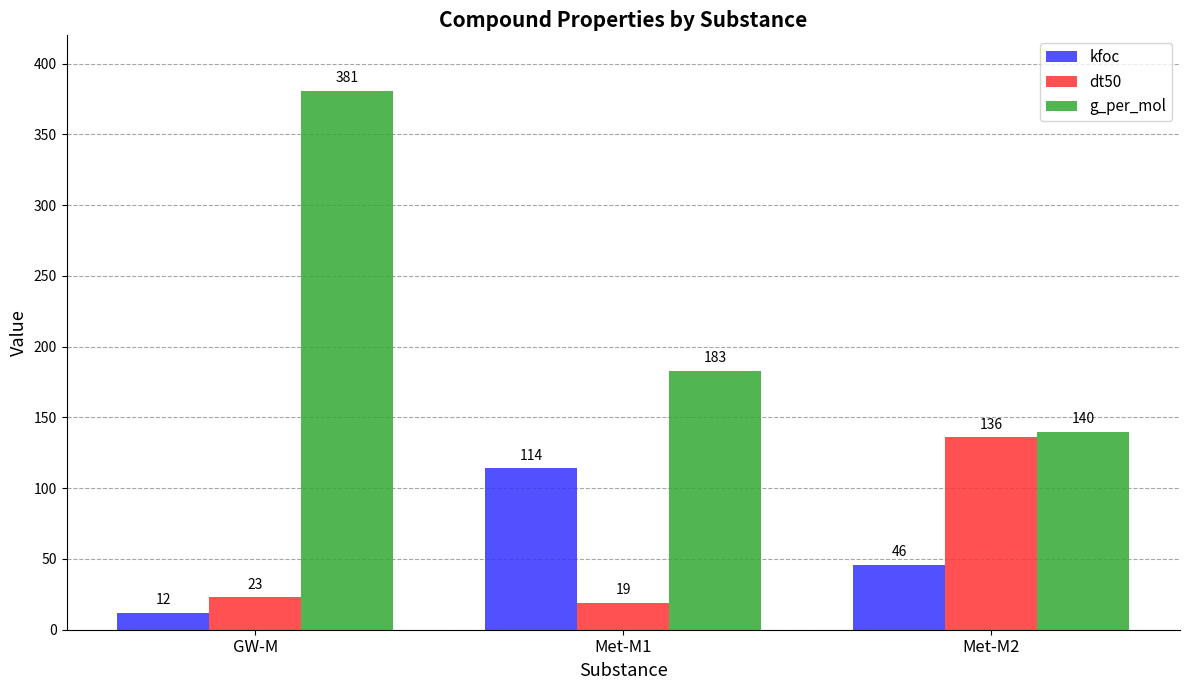

How many bars are there in each group?

3